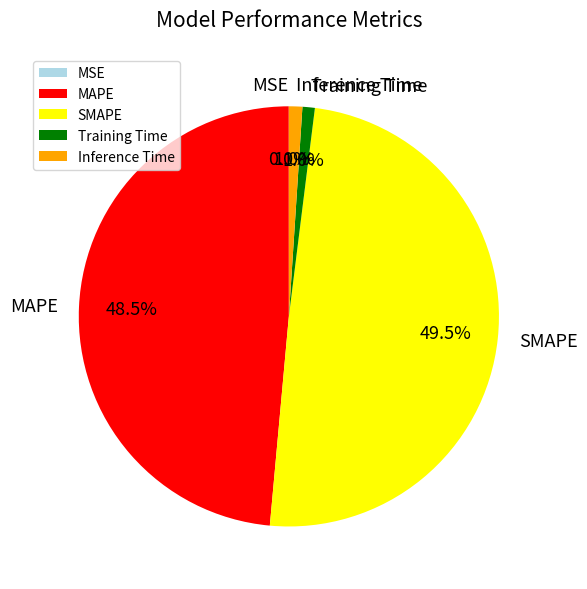

What is the largest slice in the pie chart?

SMAPE